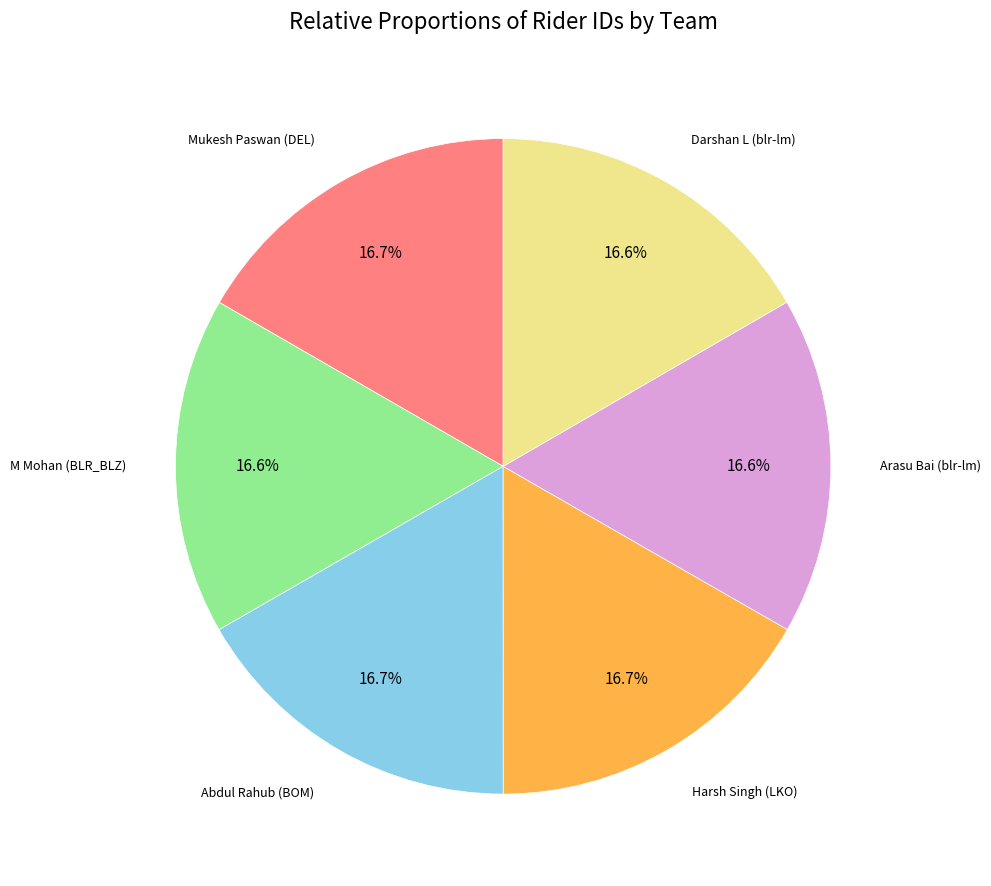

True or false: Harsh Singh (LKO) accounts for 28% of the total.

False